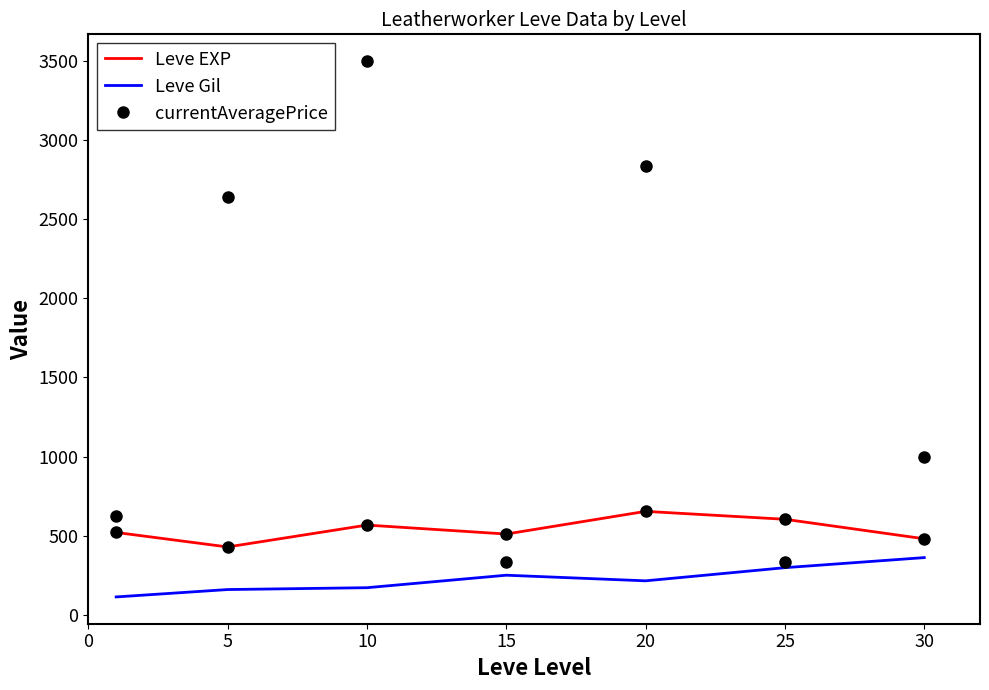

True or false: currentAveragePrice and Leve Gil cross at least once.

False